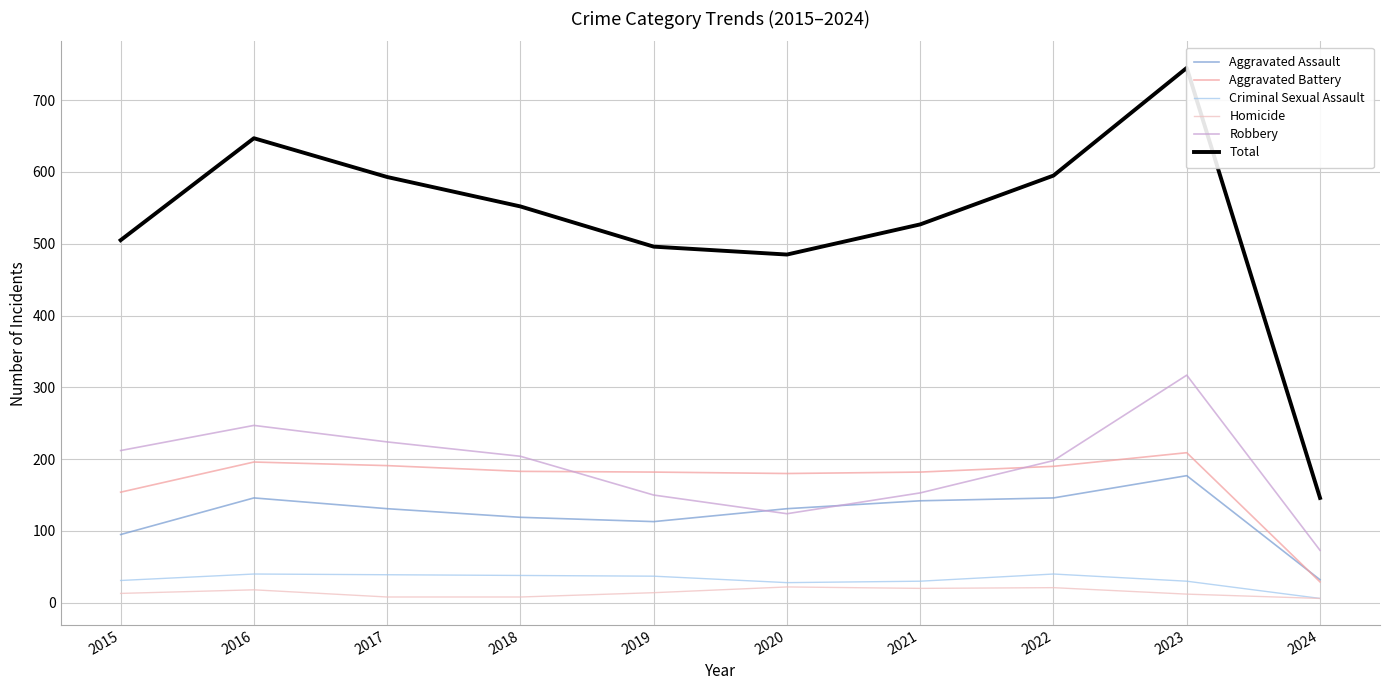

Is it true that Aggravated Battery equals 329 at 2018?

False